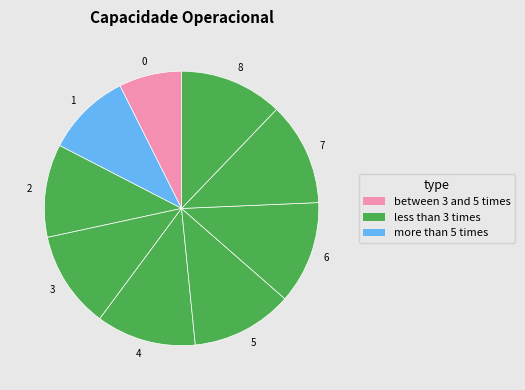

Which has a higher value, 3 or 5?

5